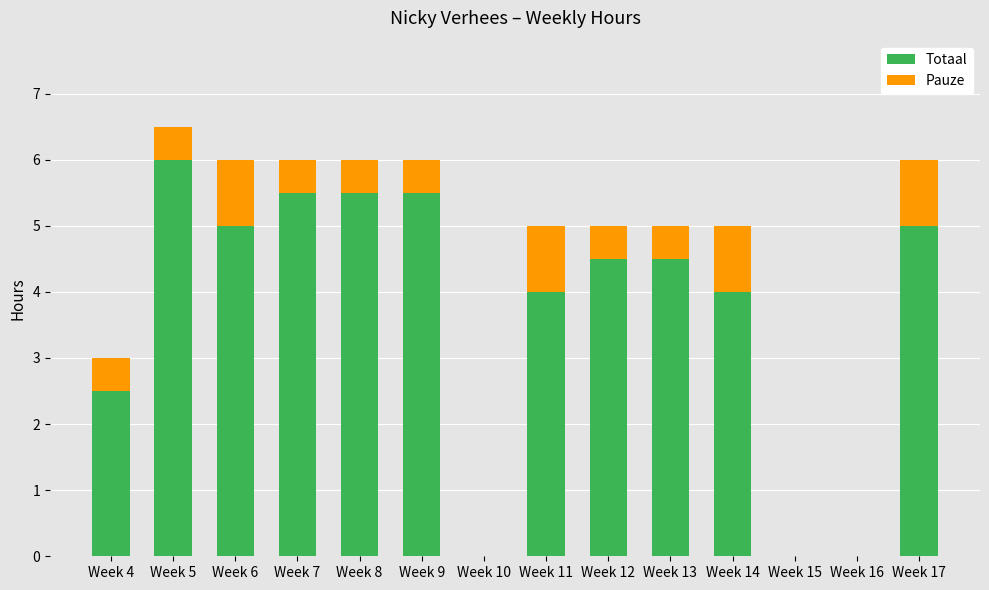

At which category is the sum across all series the highest?

Week 5